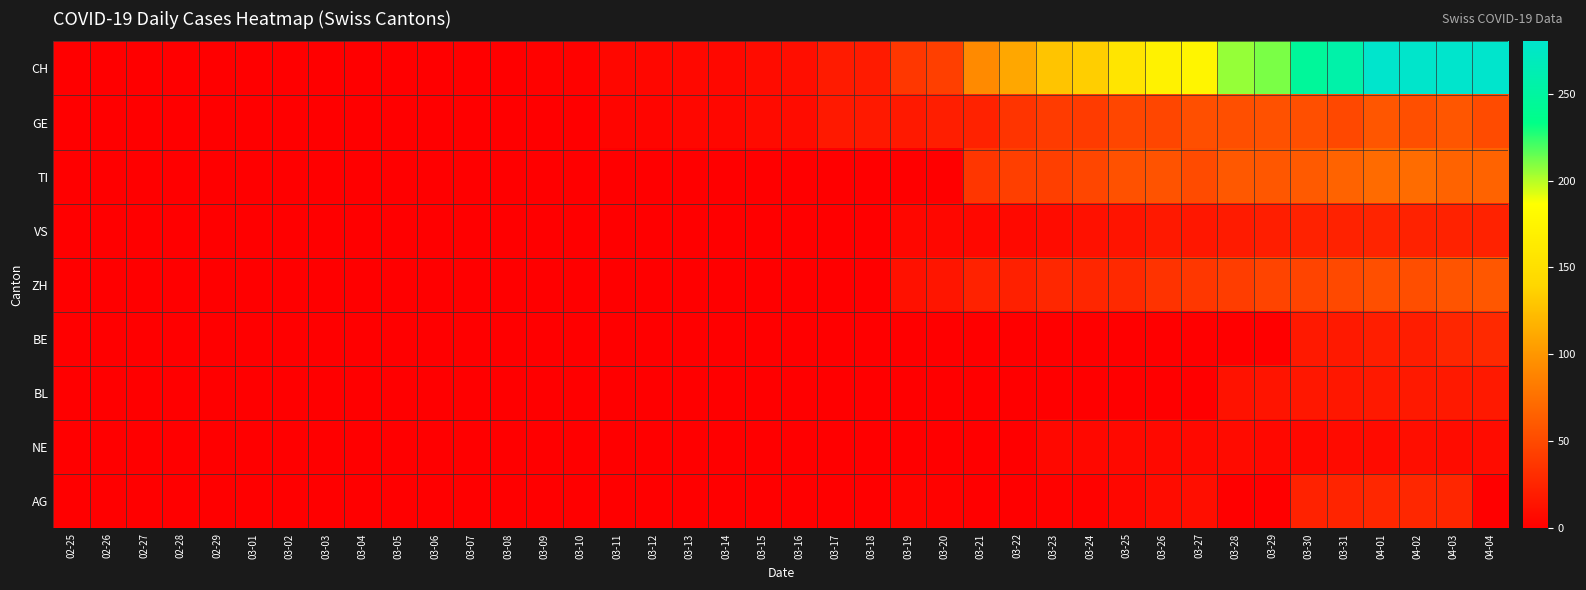

Which series has the widest spread of values?

CH